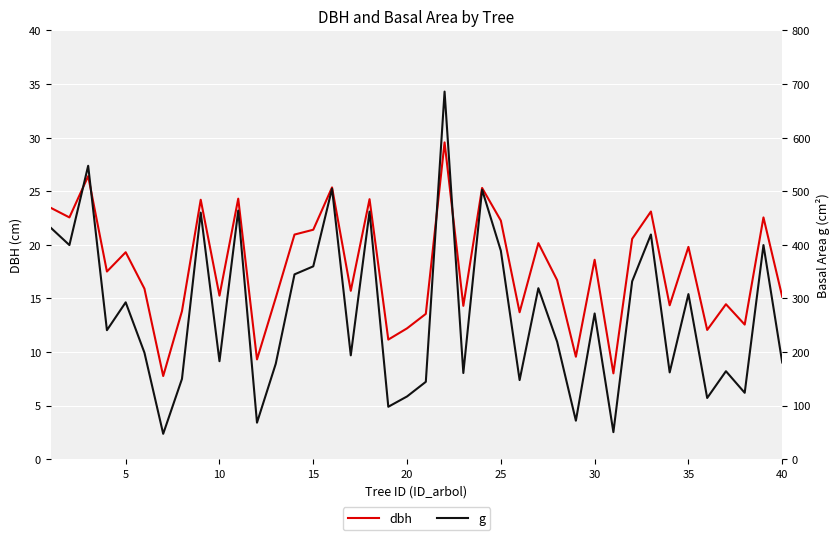

Rank the series by their maximum value, from highest to lowest.

g, dbh